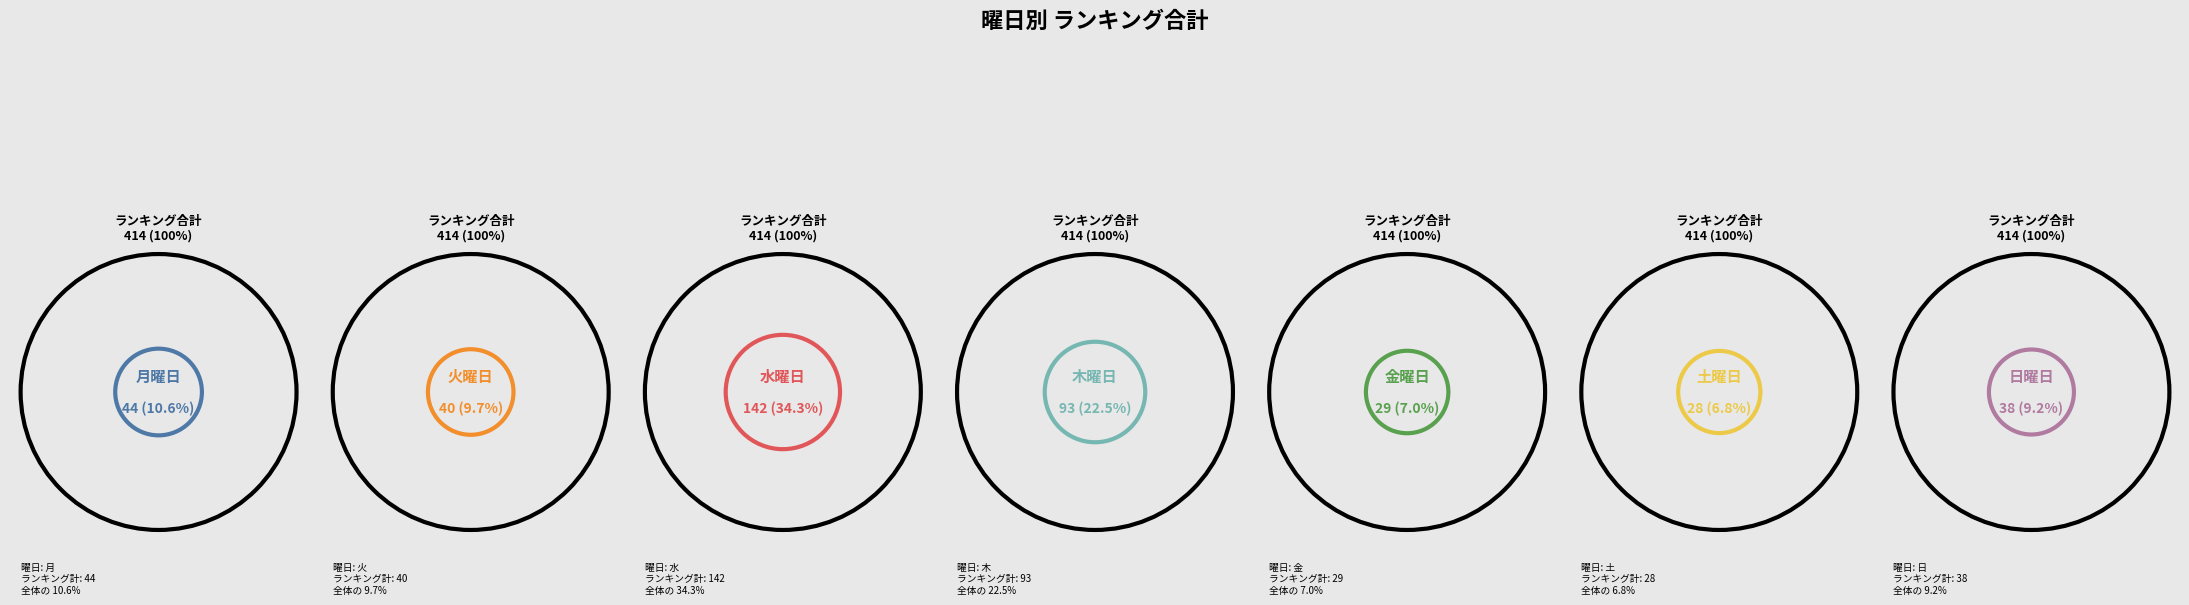

Is there a majority slice in this chart?

No